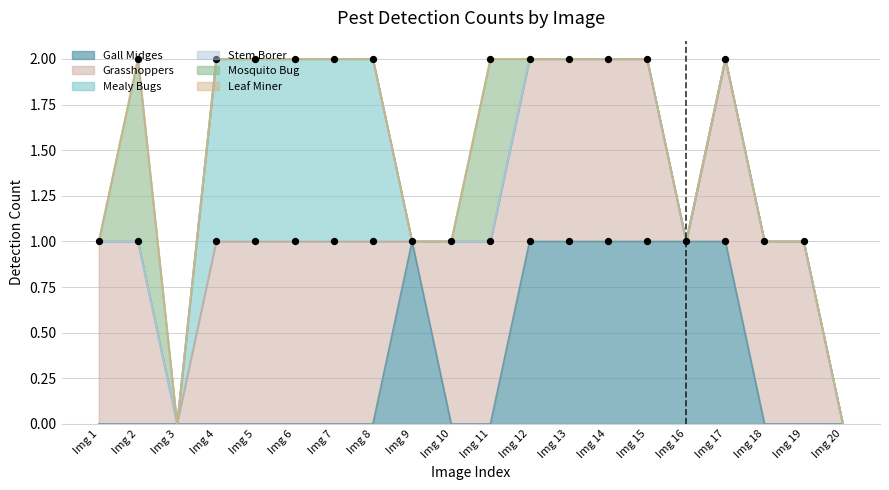

Is the value of Grasshoppers at 16 greater than the value of Mosquito Bug at 5?

No